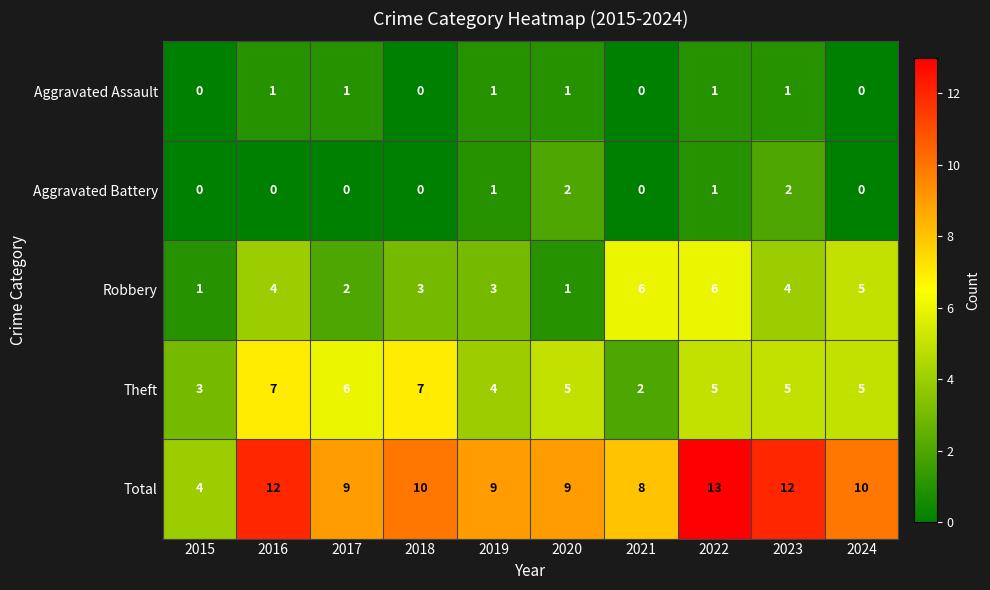

Which series has the largest total across all categories?

Total